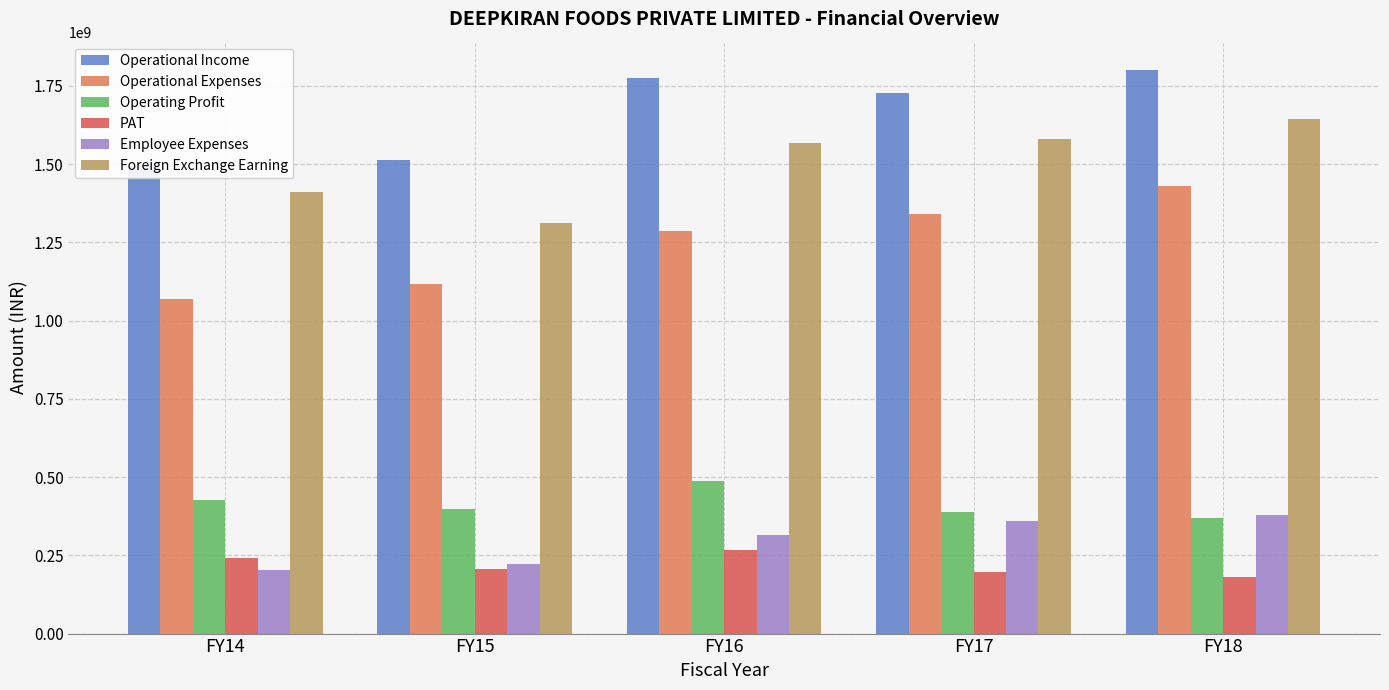

What is the sum of all PAT values?

1092582838